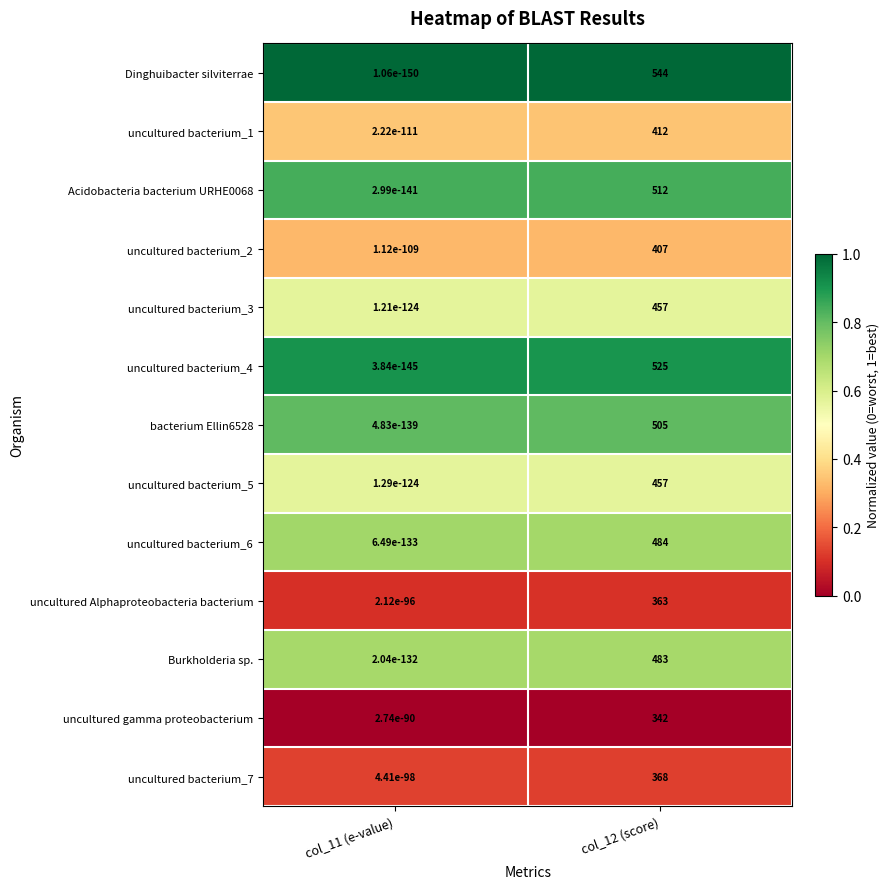

What is the sum of all uncultured bacterium_1 values?

412.0